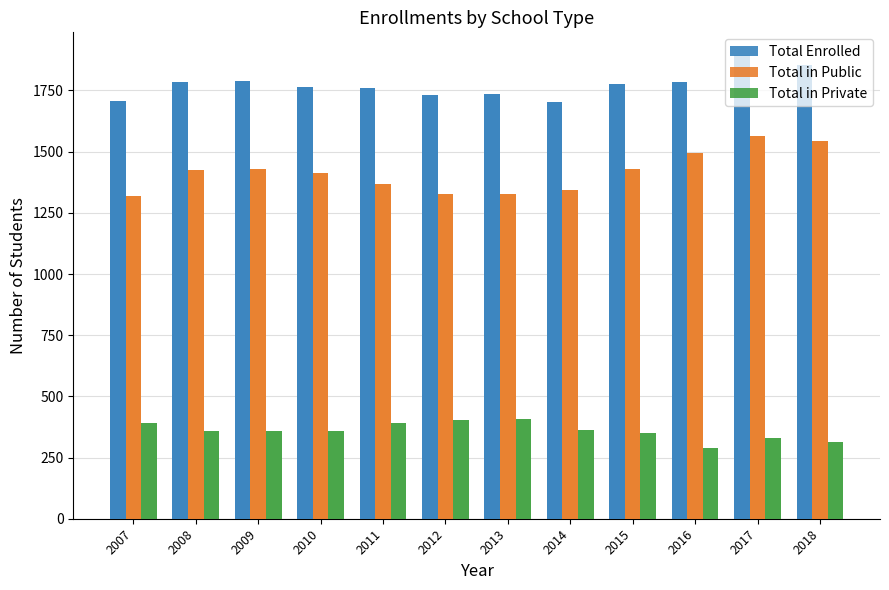

Rank the series at 2013 from lowest to highest value.

Total in Private, Total in Public, Total Enrolled